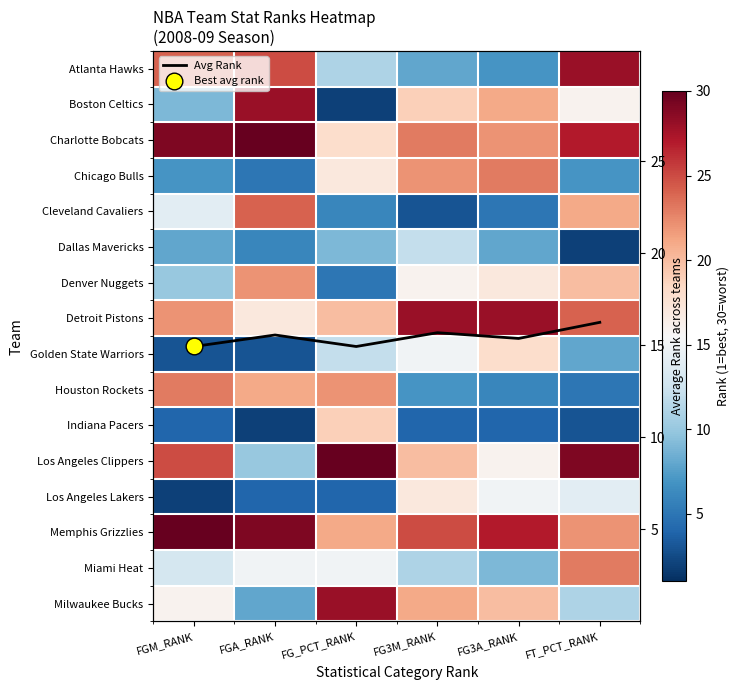

Between FT_PCT_RANK and FGM_RANK, which is larger?

FT_PCT_RANK